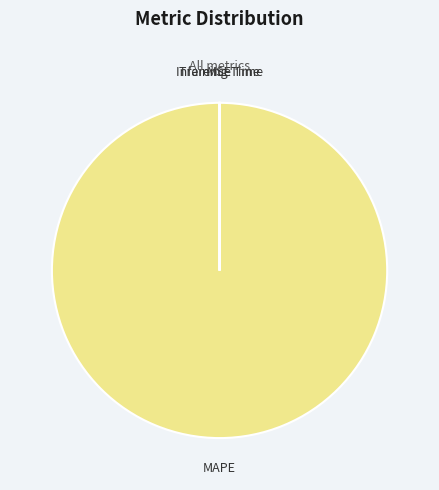

Which category accounts for the majority?

MAPE